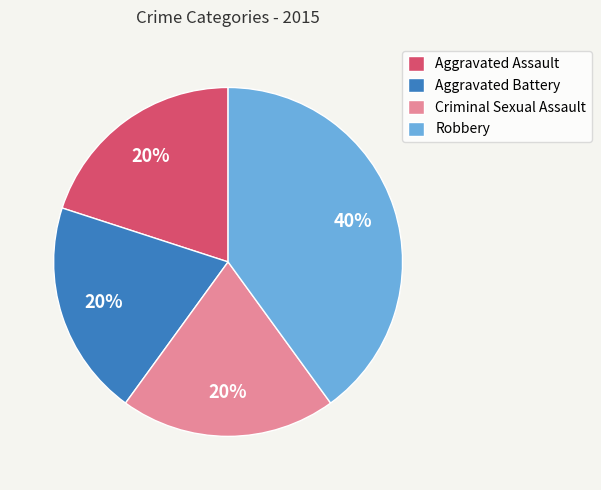

Is it true that Aggravated Assault is 20% of the pie?

True